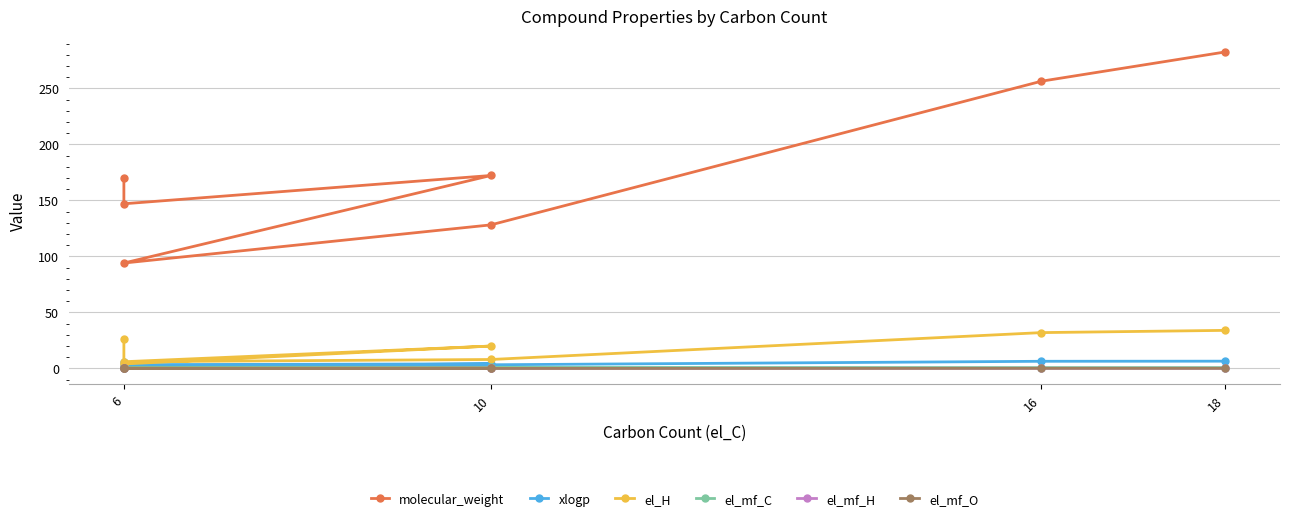

What is the label of the 4th point from the left?

6